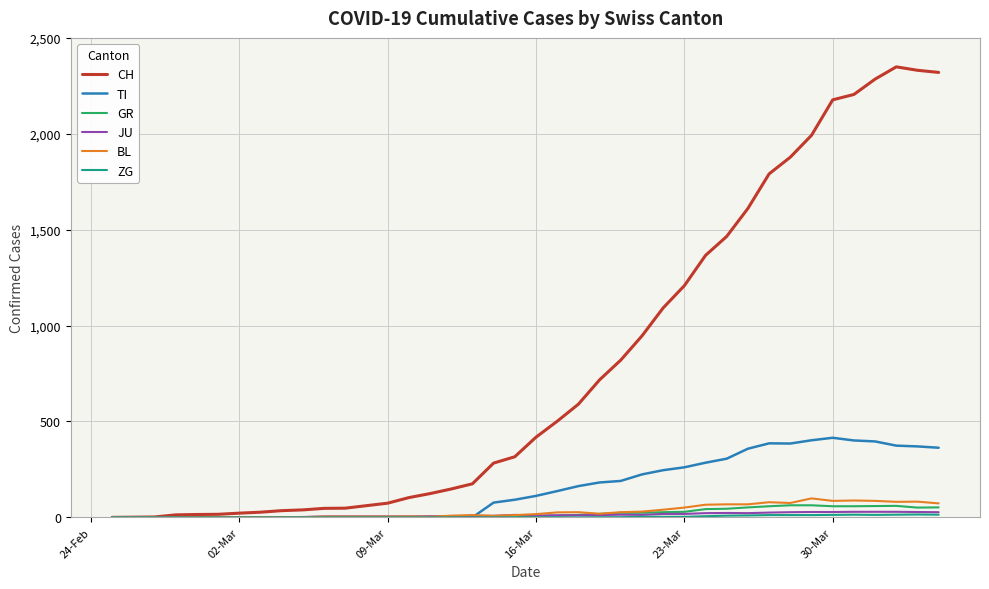

Which series has the largest range (max minus min)?

CH